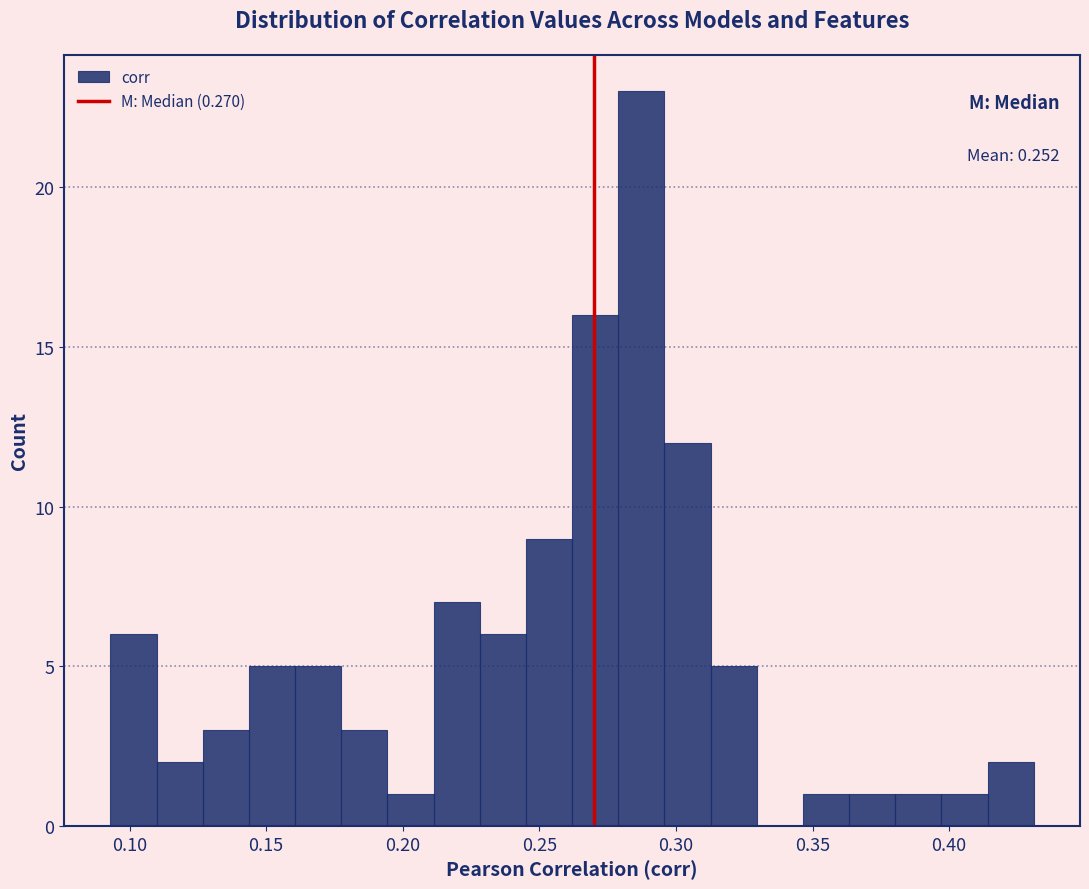

Read against the x-axis, roughly where is the centre of the tallest bar?

0.285